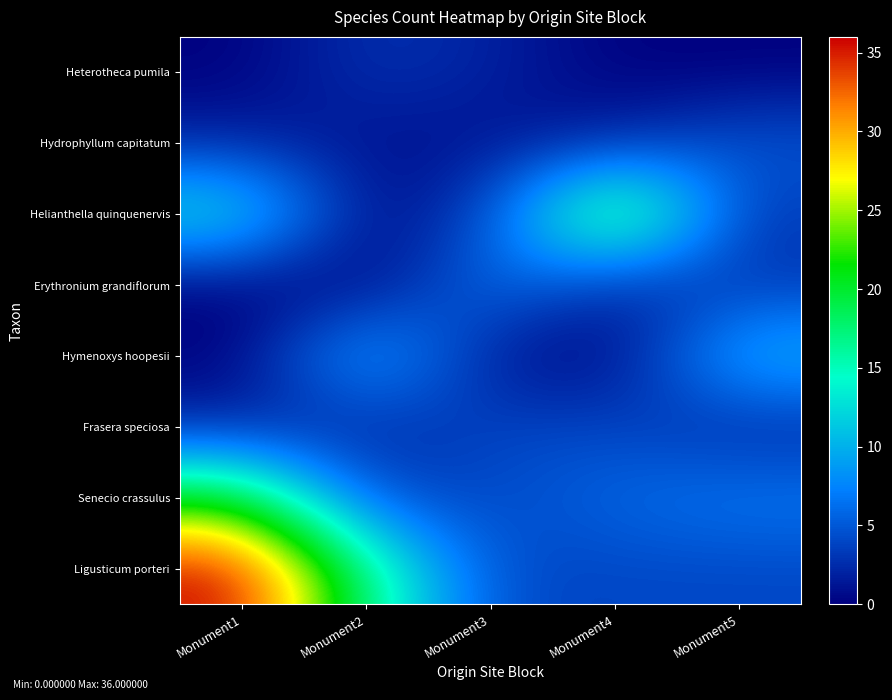

Reading right to left, transcribe all the data shown in this chart.

Heterotheca pumila: Monument5=0	Monument4=0	Monument3=2	Monument2=3	Monument1=0
Hydrophyllum capitatum: Monument5=5	Monument4=2	Monument3=1	Monument2=1	Monument1=2
Helianthella quinquenervis: Monument5=3	Monument4=23	Monument3=4	Monument2=0	Monument1=14
Erythronium grandiflorum: Monument5=3	Monument4=2	Monument3=7	Monument2=0	Monument1=0
Hymenoxys hoopesii: Monument5=11	Monument4=0	Monument3=1	Monument2=11	Monument1=0
Frasera speciosa: Monument5=2	Monument4=4	Monument3=4	Monument2=2	Monument1=2
Senecio crassulus: Monument5=7	Monument4=6	Monument3=4	Monument2=4	Monument1=21
Ligusticum porteri: Monument5=4	Monument4=4	Monument3=4	Monument2=17	Monument1=36